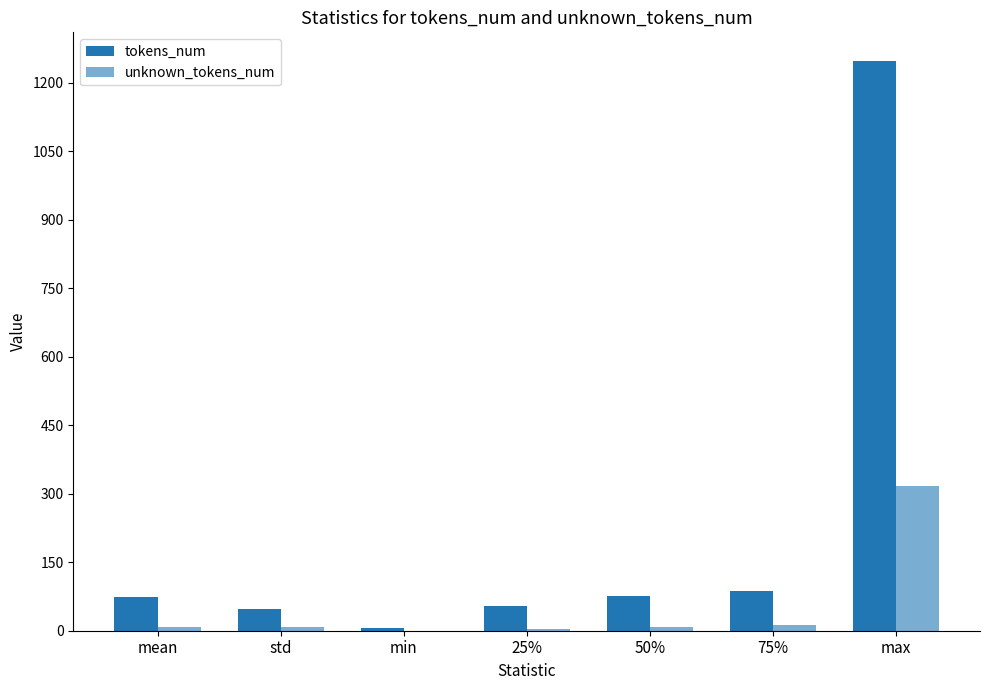

Does the chart contain stacked bars?

No